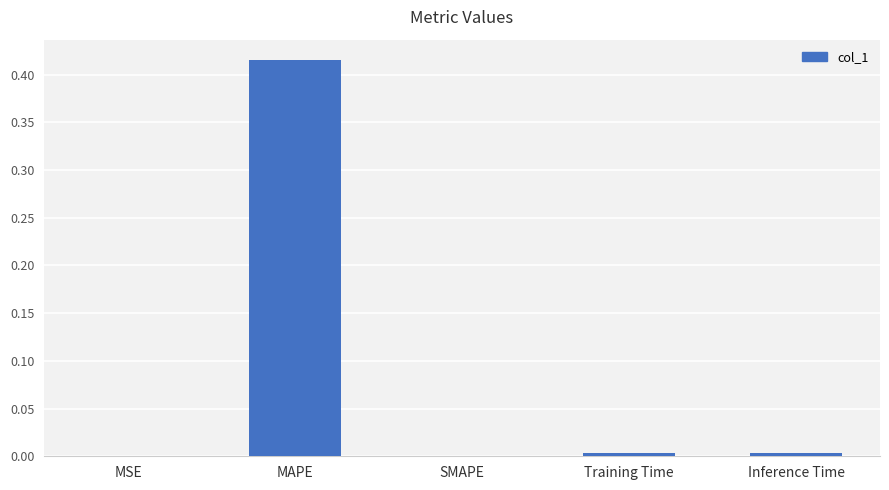

Is it true that the value at MAPE is 0.7?

False